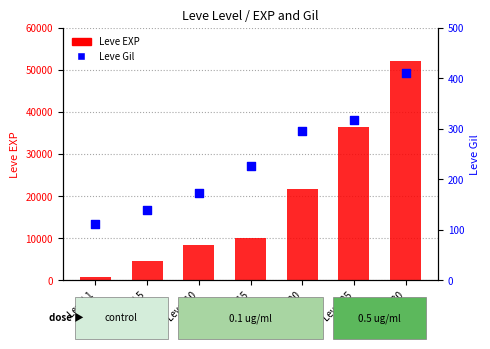

What are all the series names shown in the legend?

Leve EXP, Leve Gil